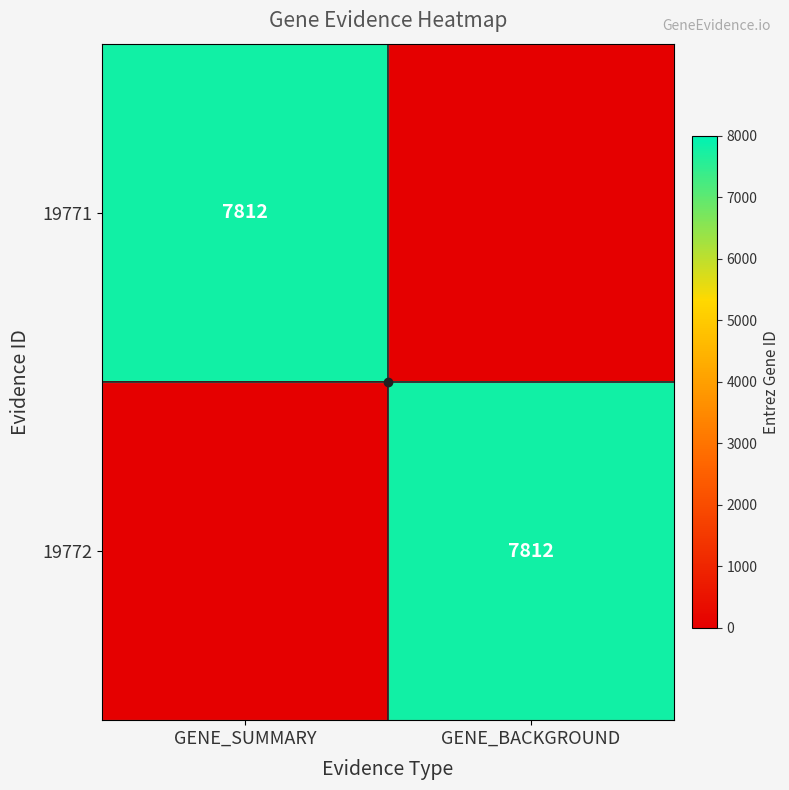

What is the spread (max minus min) of values at GENE_SUMMARY?

7812